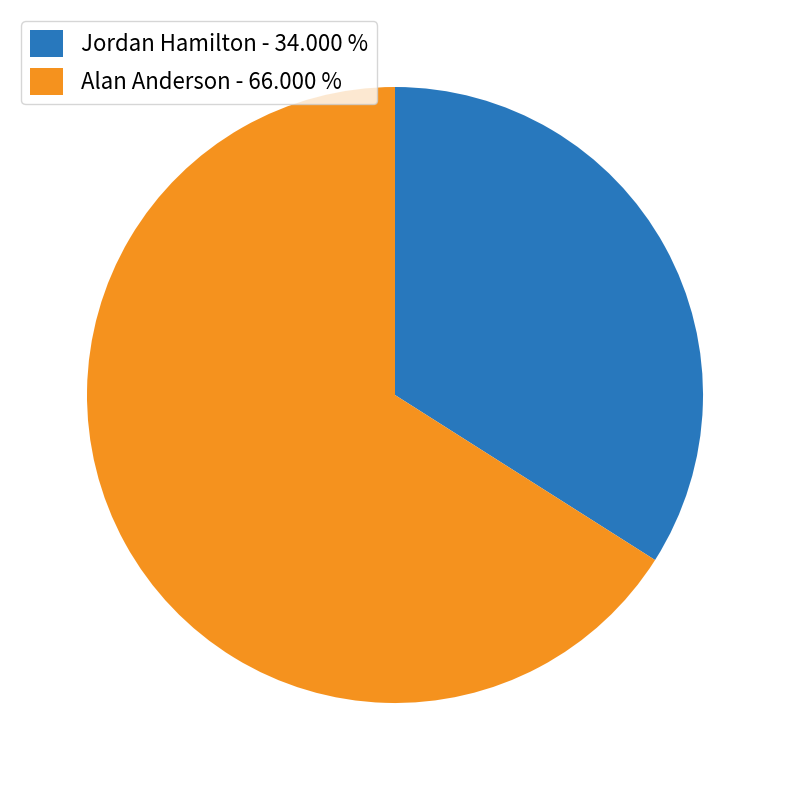

Is there a majority slice in this chart?

Yes